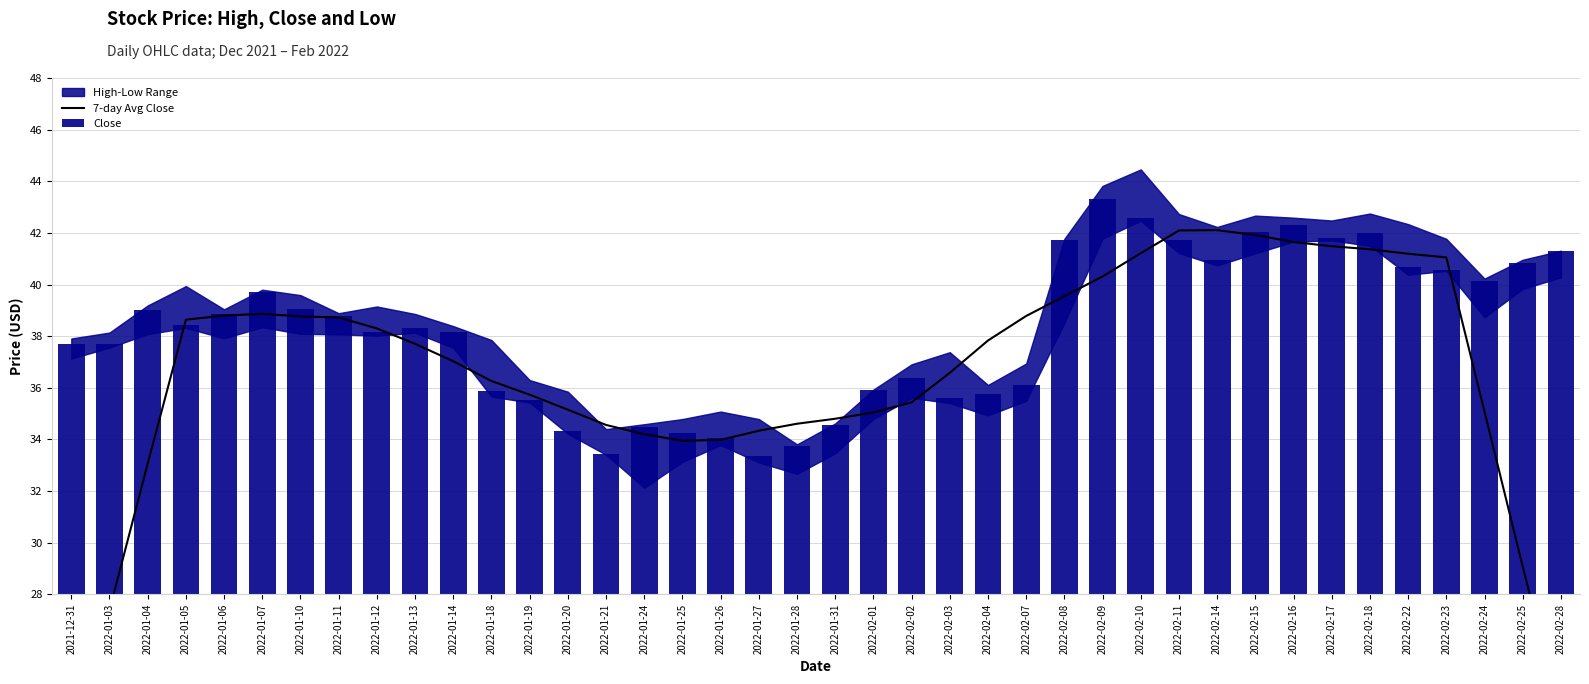

Reading left to right, list all the values displayed in this chart.

7-day Avg Close: 21.8	27.4	33.1	38.6	38.8	38.9	38.8	38.7	38.3	37.7	37.0	36.3	35.7	35.2	34.6	34.2	33.9	34.0	34.3	34.6	34.8	35.0	35.4	36.6	37.8	38.8	39.5	40.3	41.2	42.1	42.1	41.9	41.6	41.5	41.4	41.2	41.1	35.1	29.1	23.3
Close: 37.7	37.7	39.0	38.4	38.9	39.7	39.0	38.8	38.2	38.3	38.2	35.9	35.5	34.3	33.4	34.5	34.2	34.0	33.4	33.7	34.6	35.9	36.4	35.6	35.8	36.1	41.7	43.3	42.6	41.7	41.0	42.0	42.3	41.8	42.0	40.7	40.6	40.1	40.8	41.3